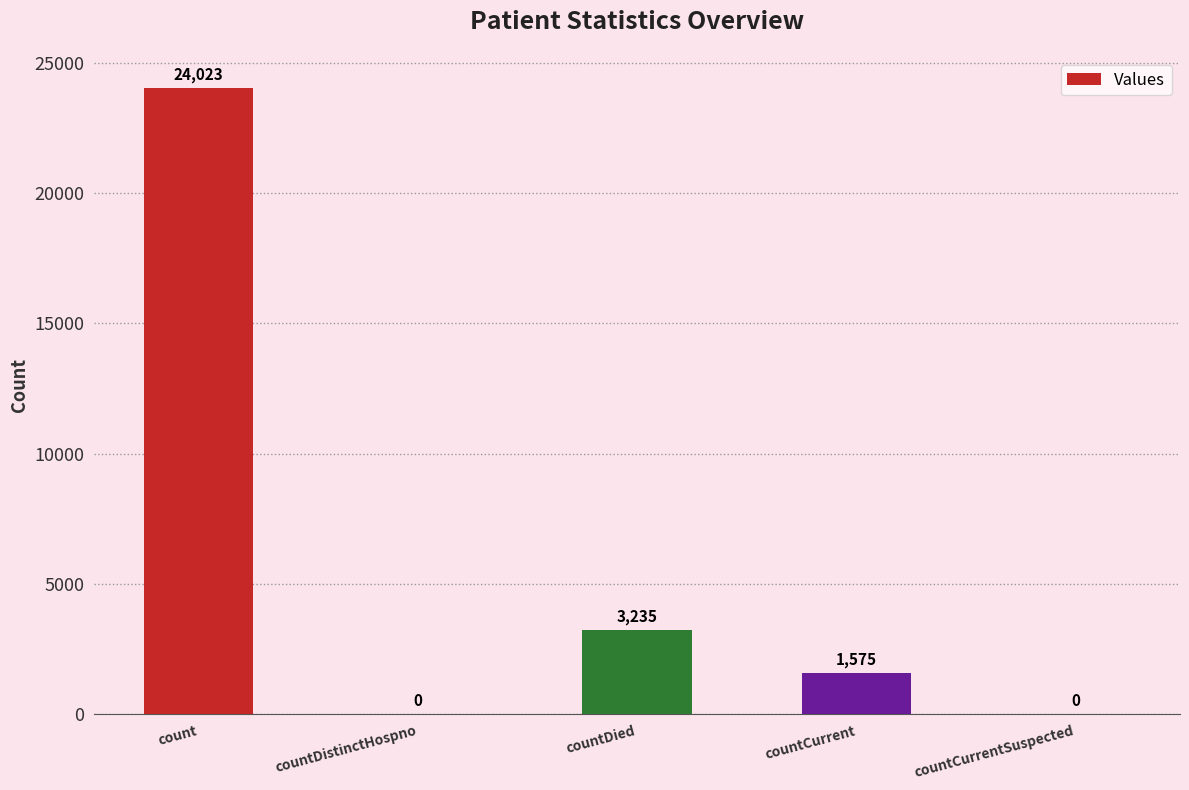

How many positive values are there?

3